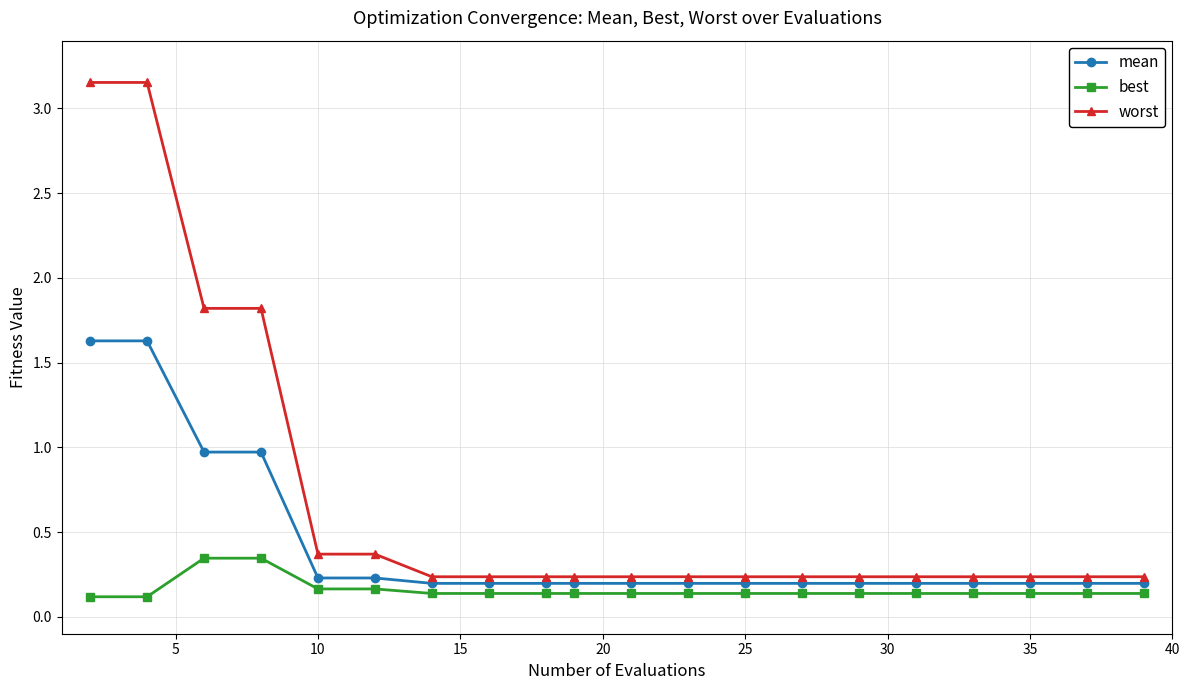

What is the average value of the mean series?

0.4